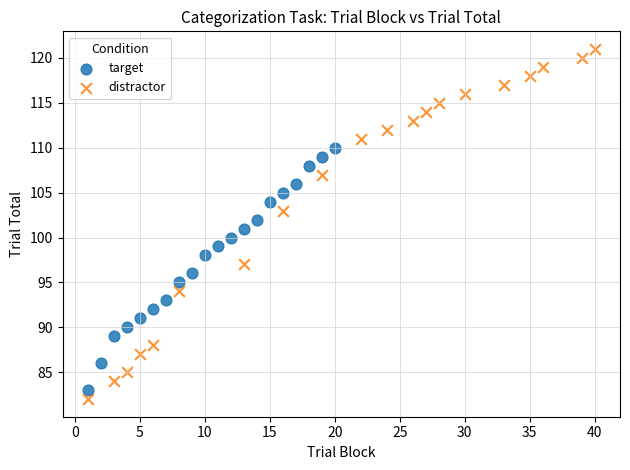

Which series has the widest spread of Y values?

distractor